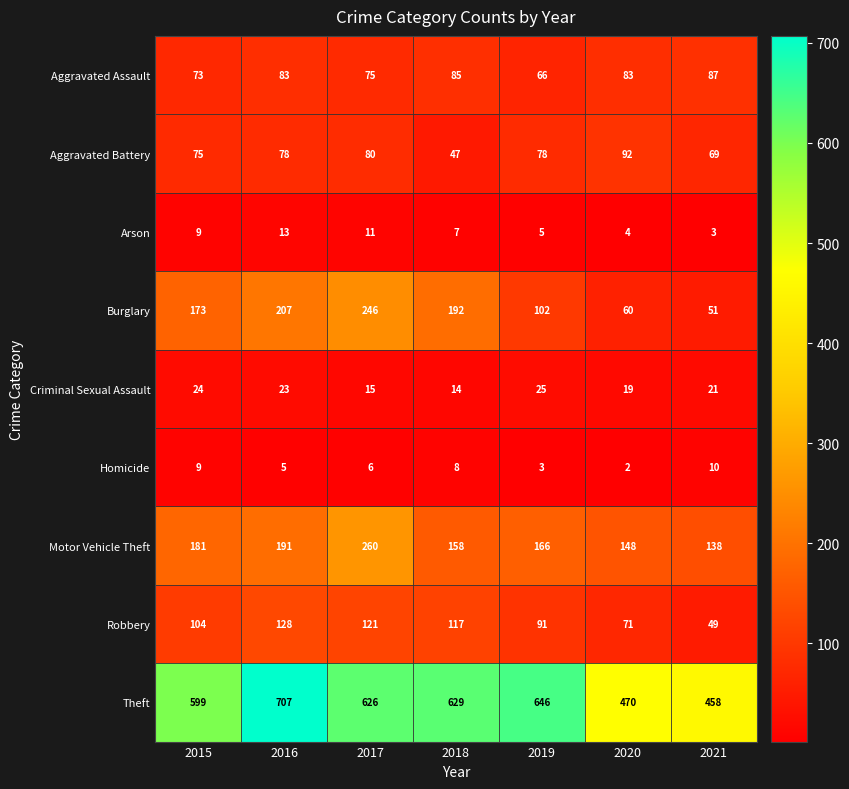

Which category has the highest value in the Motor Vehicle Theft series?

2017